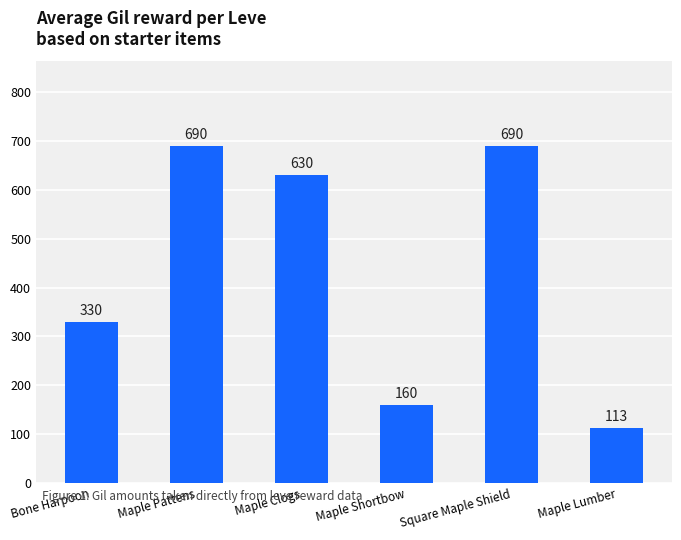

Reading left to right, list all the values displayed in this chart.

Bone Harpoon=330	Maple Pattens=690	Maple Clogs=630	Maple Shortbow=160	Square Maple Shield=690	Maple Lumber=113